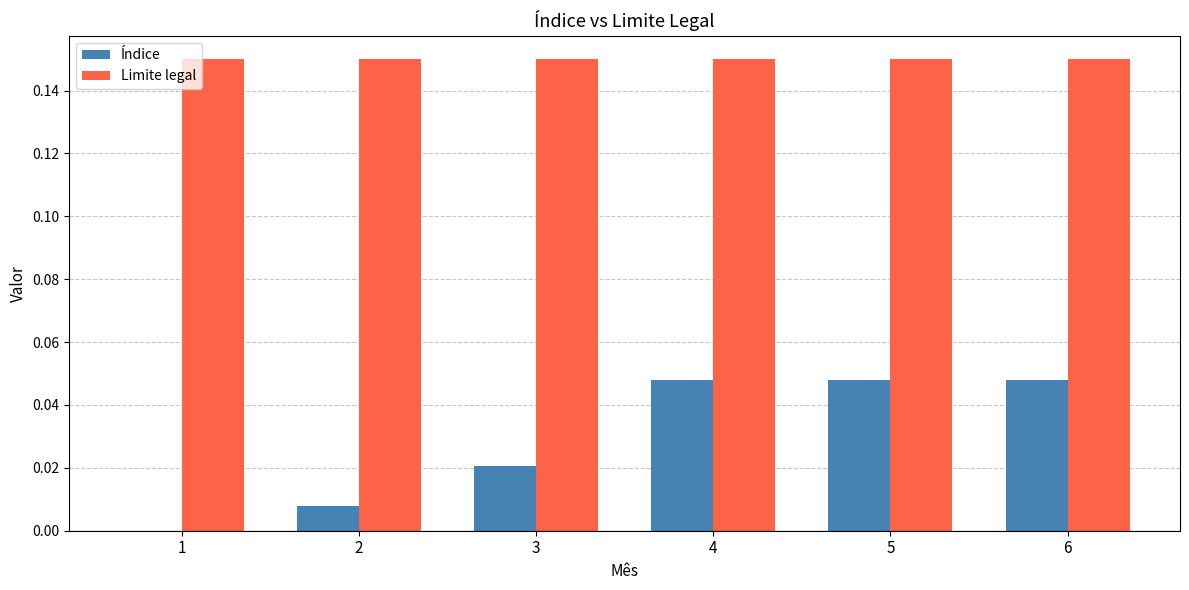

Is it true that Índice equals 0.0 at 6?

True